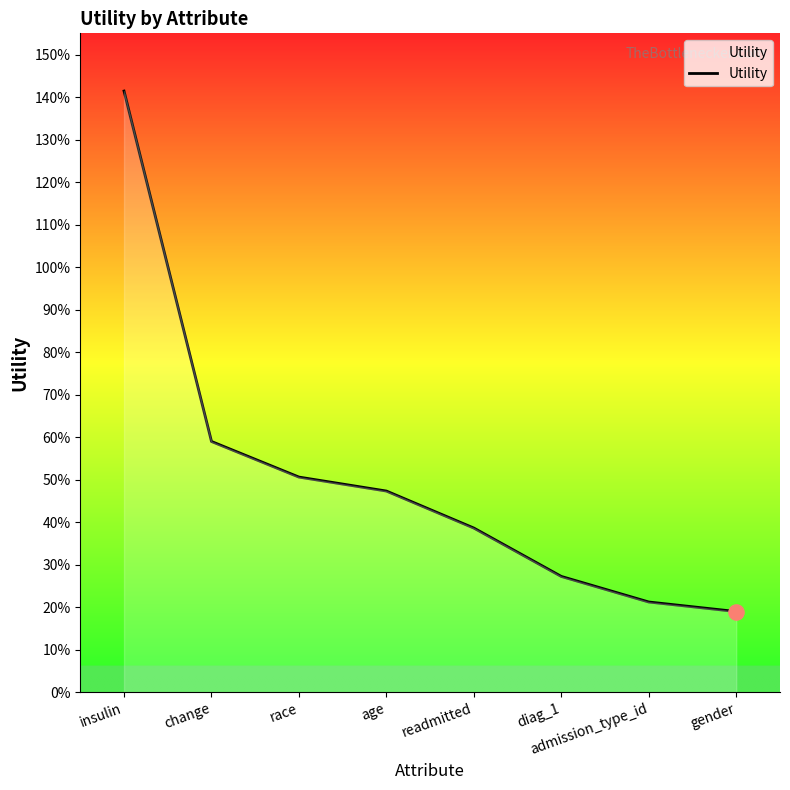

What is the change in value from change to gender?

-0.4